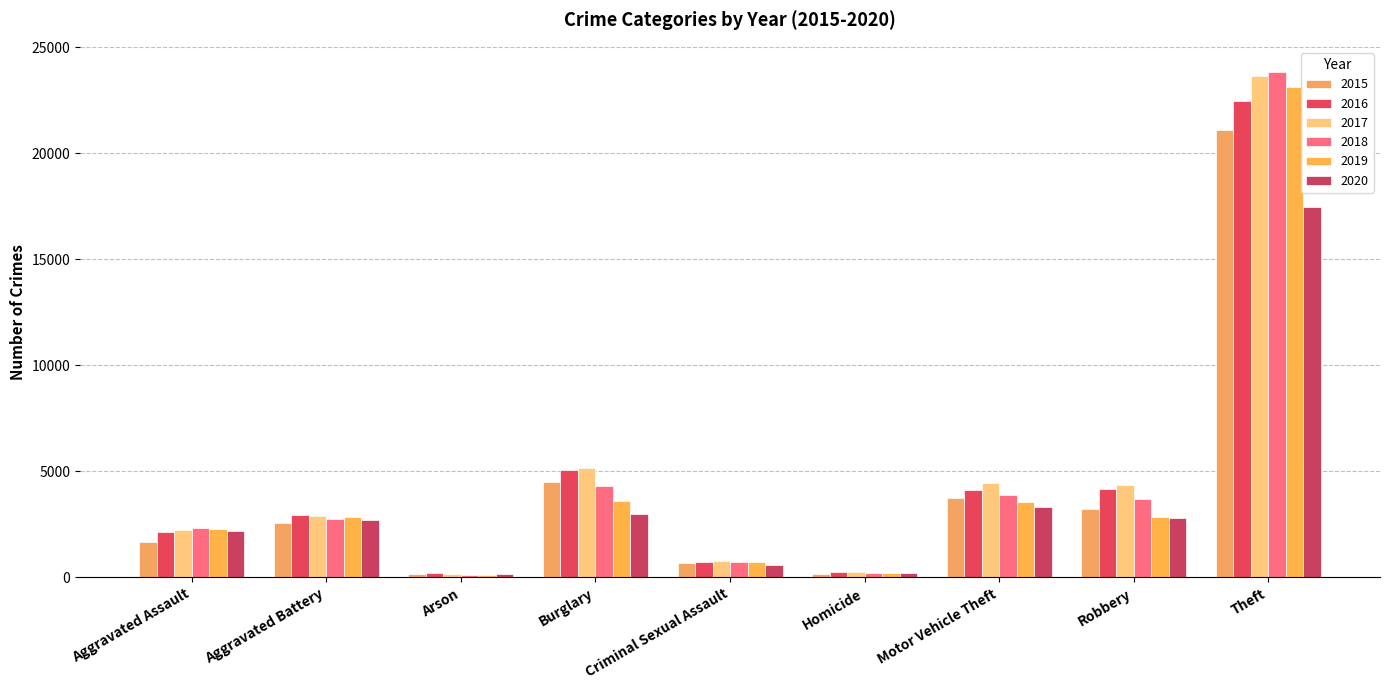

At which label does 2020 first exceed 2711?

Burglary